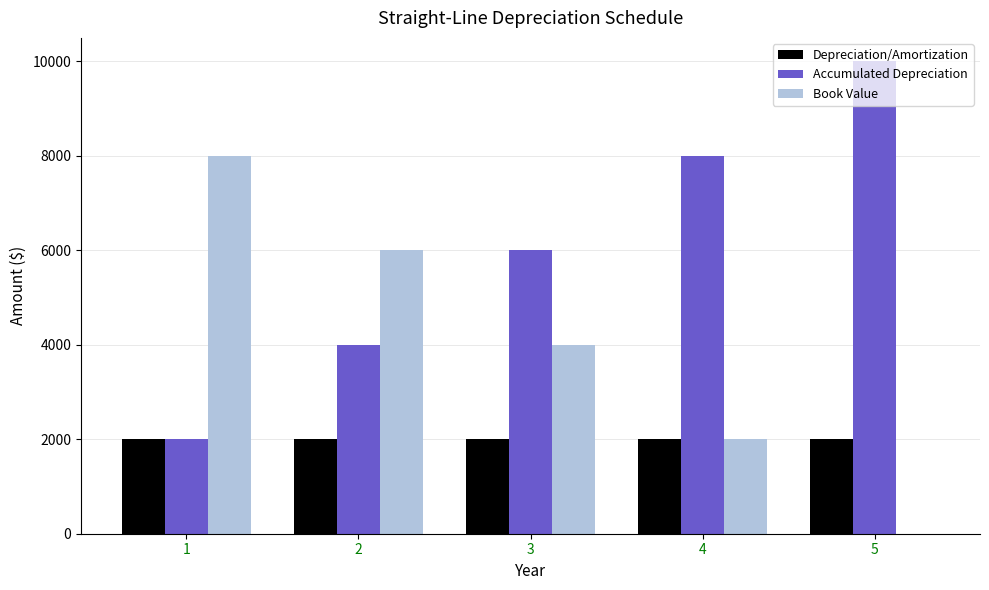

How many series are shown in this chart?

3